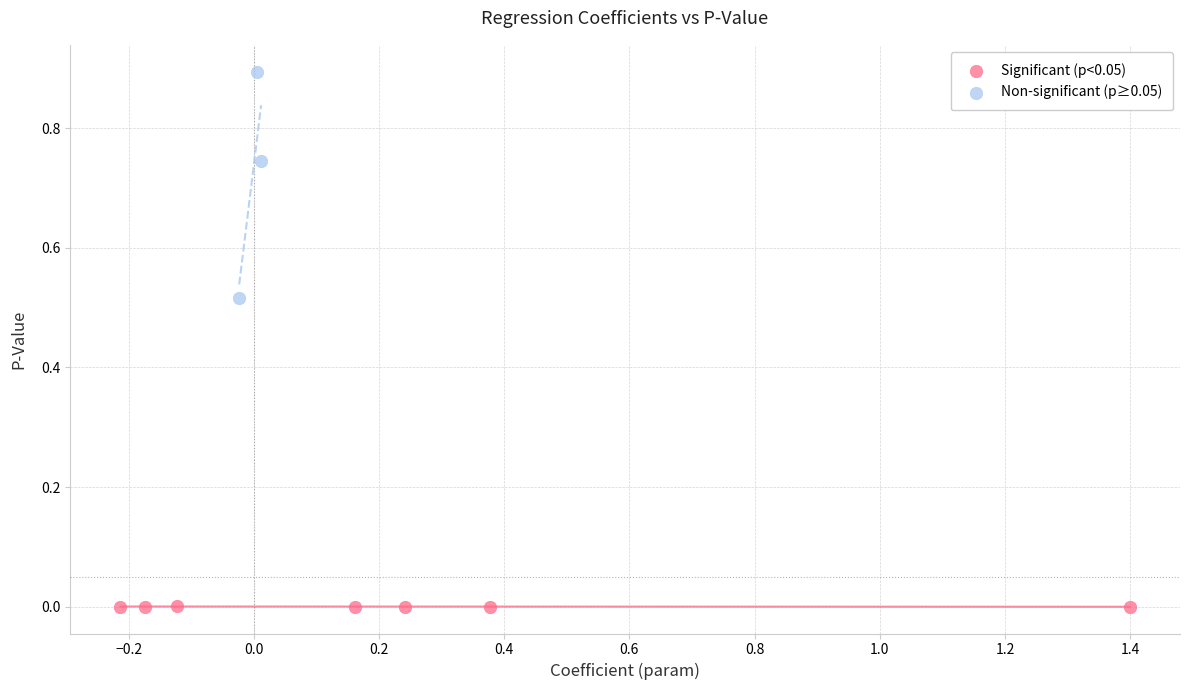

Which series has the widest spread of Y values?

Non-significant (p≥0.05)